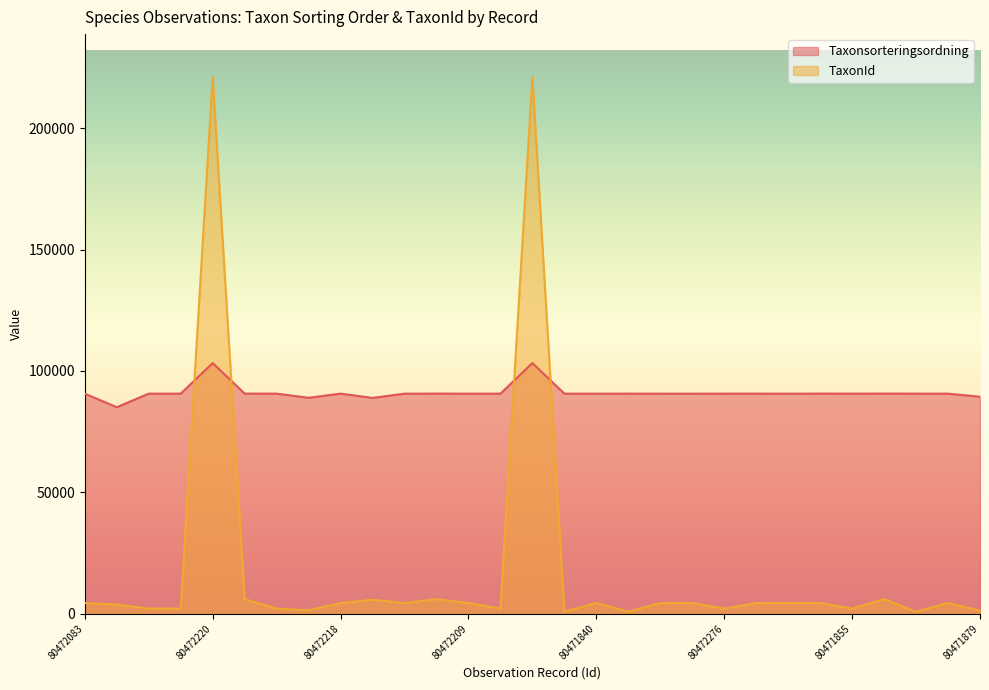

How many series are shown in this chart?

2